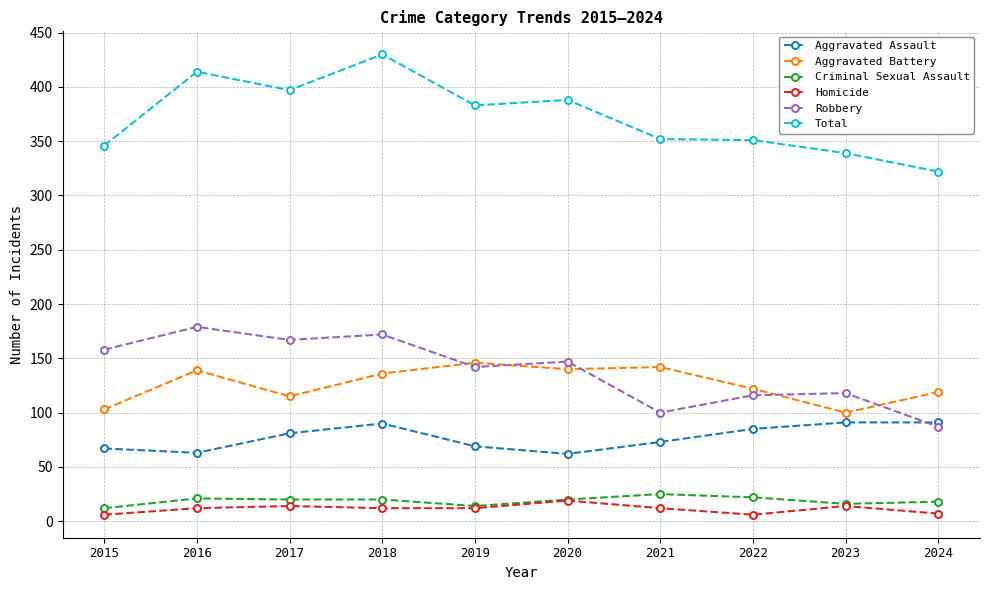

True or false: Robbery and Total cross at least once.

False